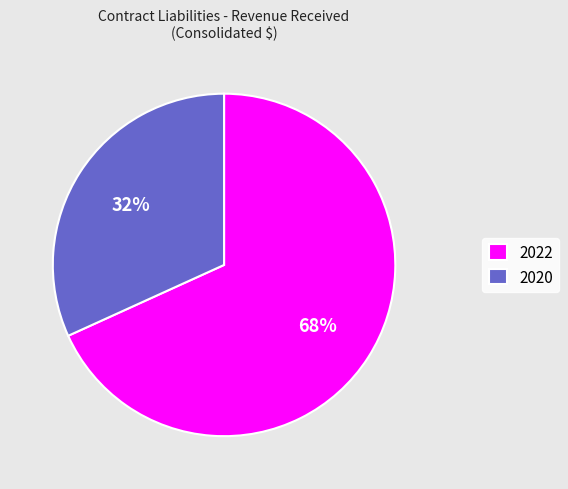

To the nearest percent, what is the average slice percentage?

50%